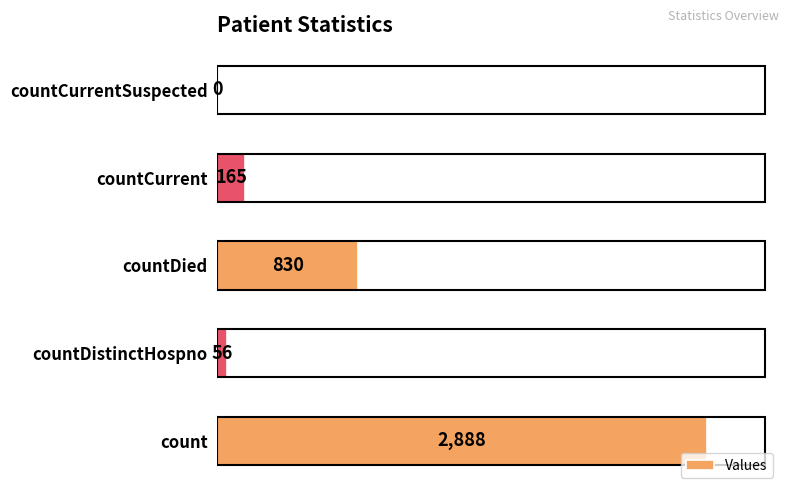

Is it true that the value at countCurrentSuspected is 0?

True